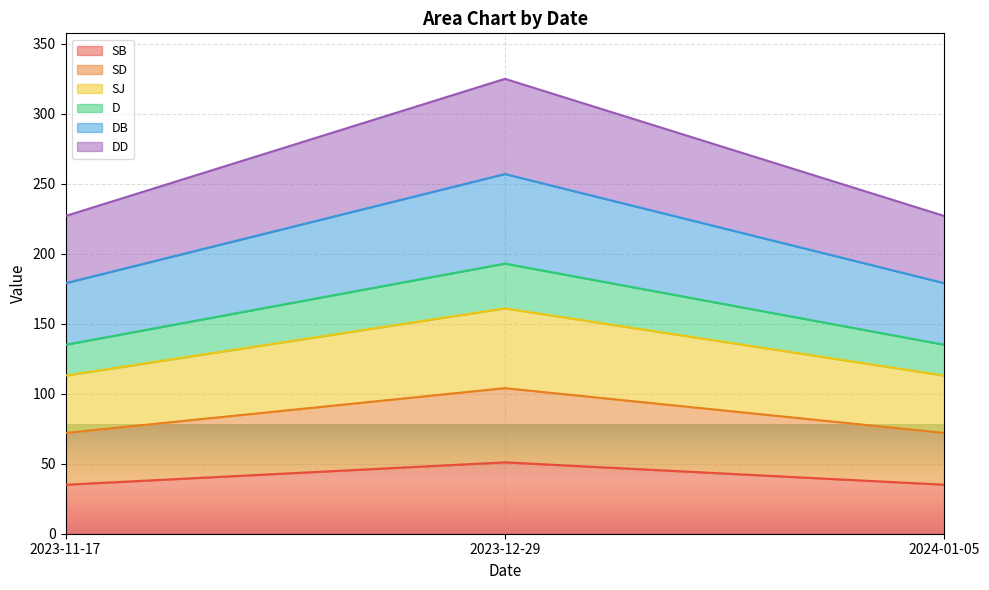

What is the highest value of the SB series?

51